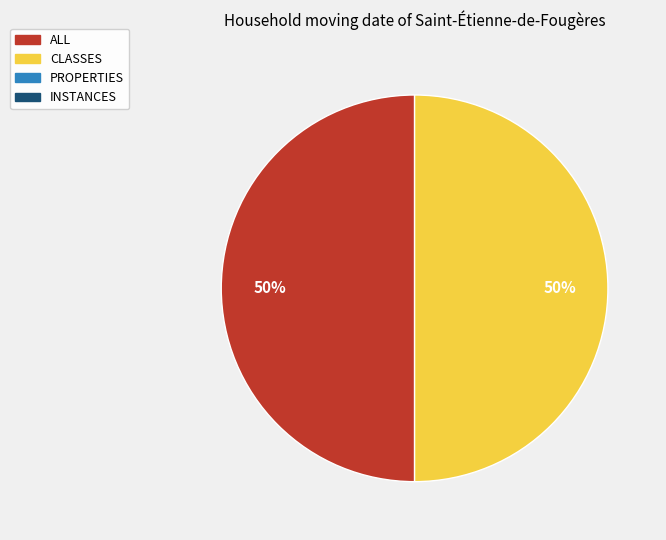

To the nearest percent, what is the average slice percentage?

50%